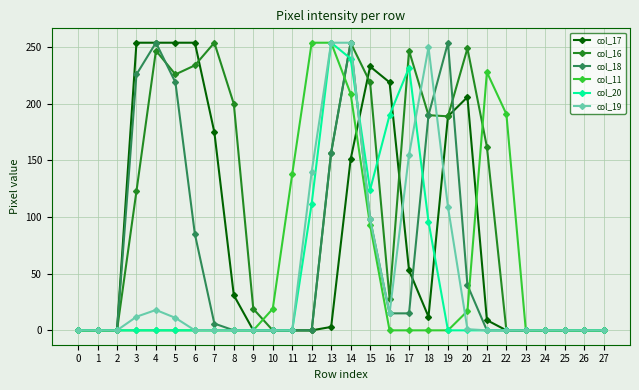

Which series has the largest total across all categories?

col_16